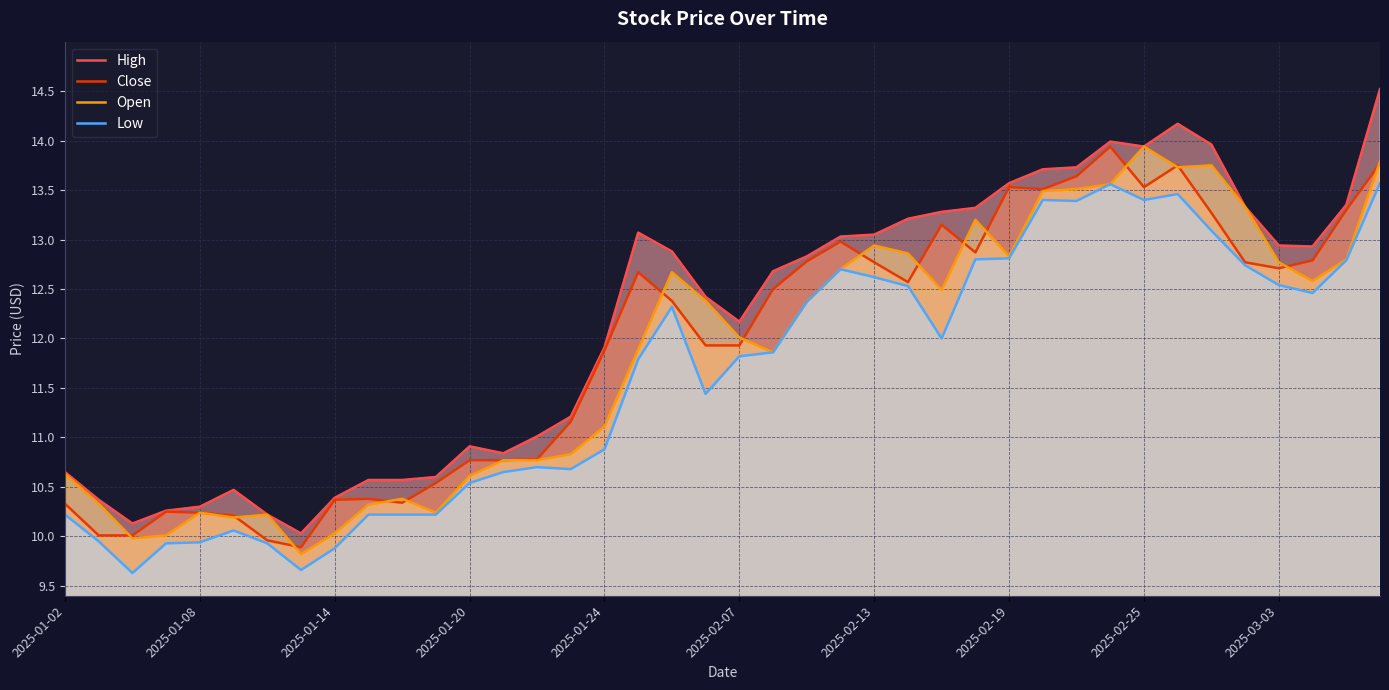

What is the greatest value displayed?

14.5